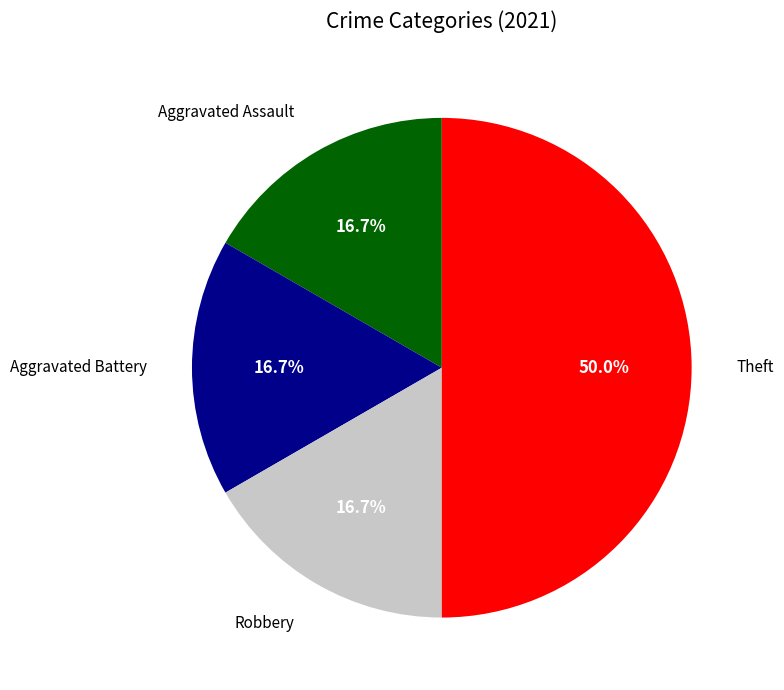

What portion of the pie excludes Robbery?

83.3%